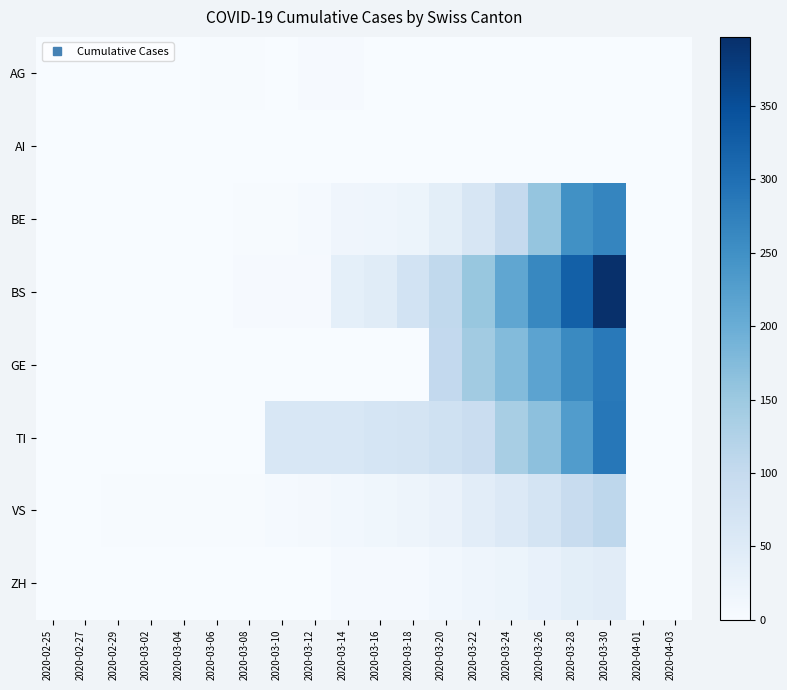

Which category has the lowest value across all series?

2020-02-25